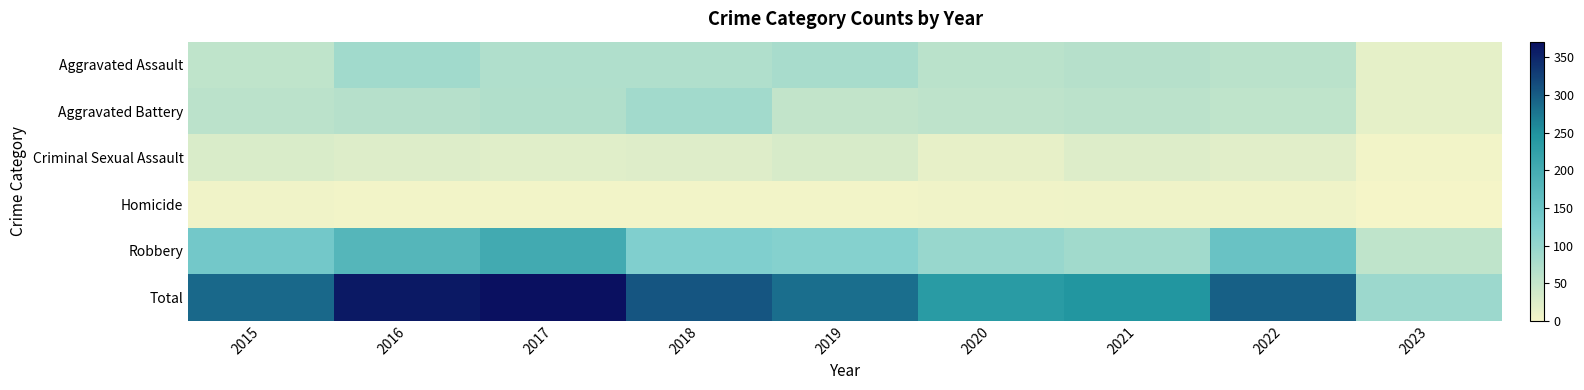

Which series has the largest total across all categories?

Total